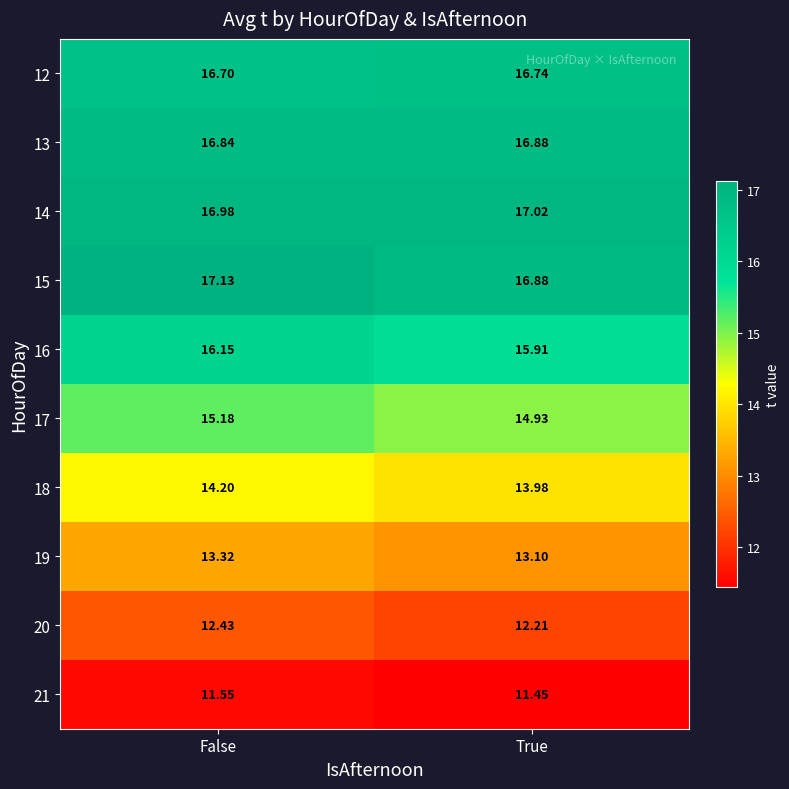

List the labels in order of 19 value, largest first.

False, True